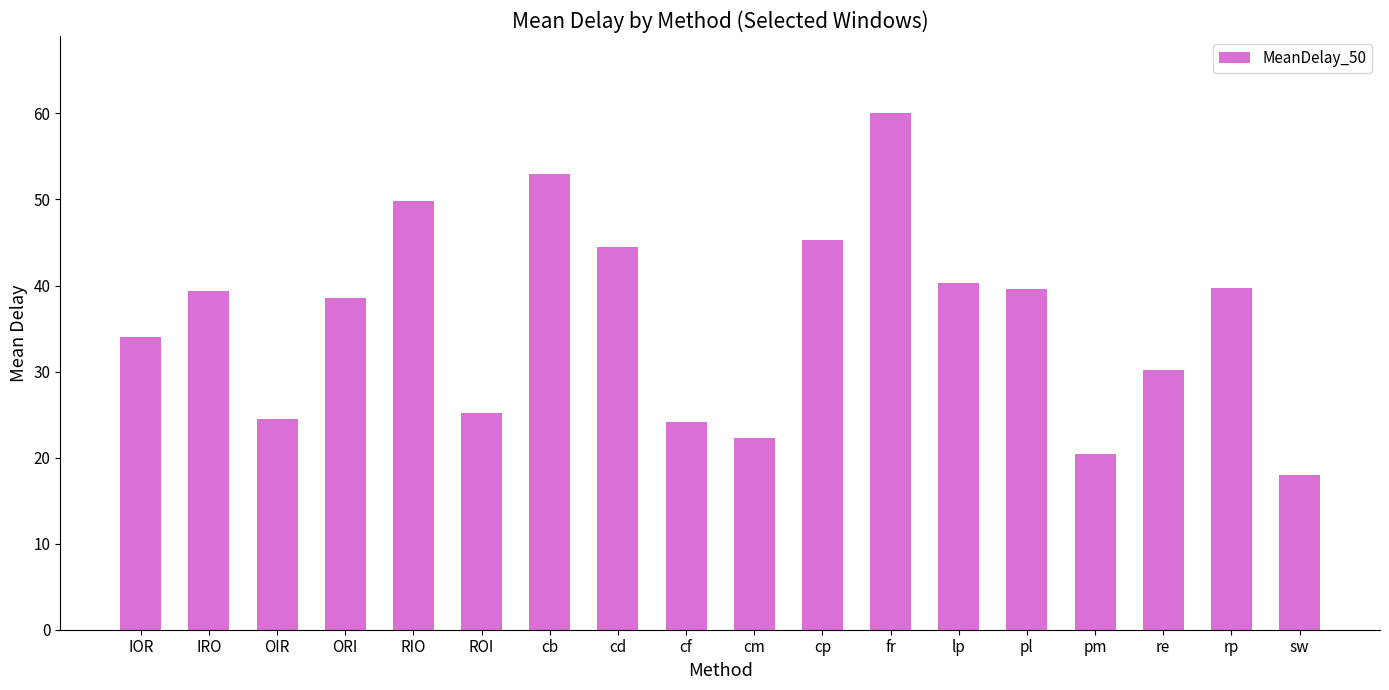

What is the maximum value shown in the chart?

60.0